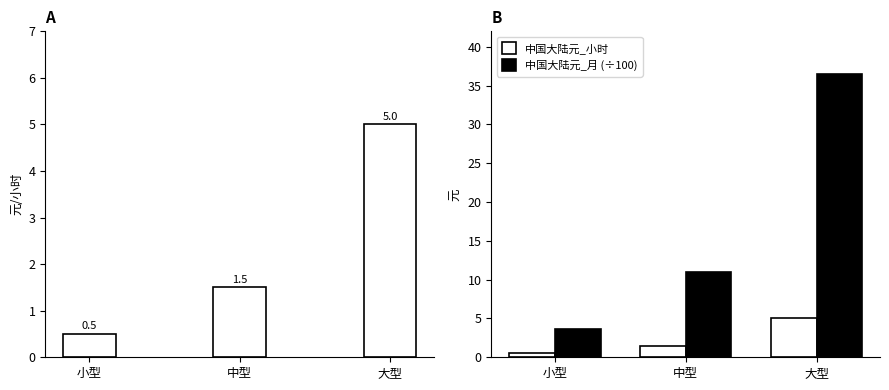

Reading left to right, transcribe all the data shown in this chart.

中国大陆元_小时: 0.5	1.5	5.0
中国大陆元_月 (÷100): 3.6	10.9	36.5